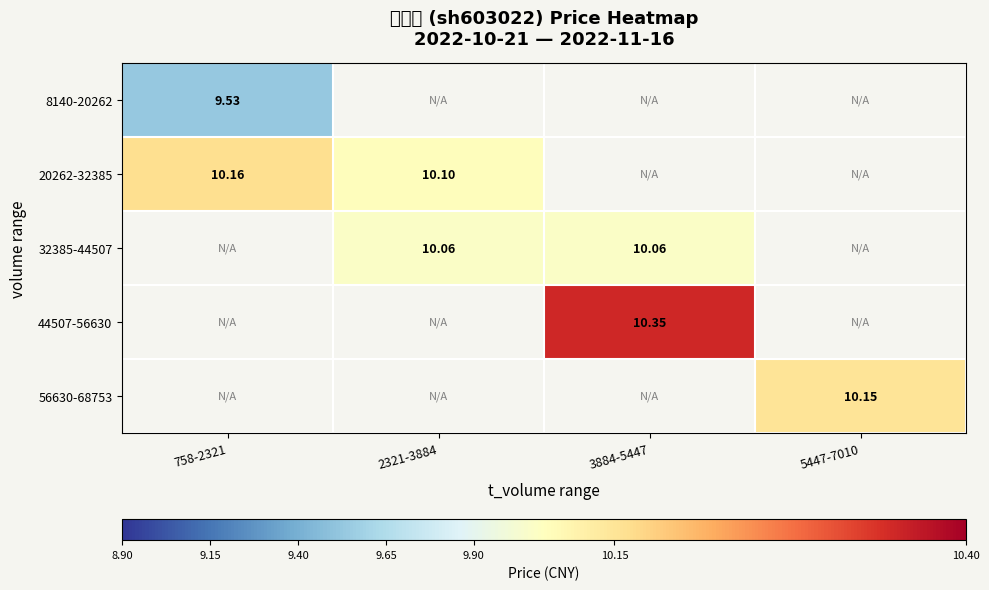

Count the number of categories in the chart.

4